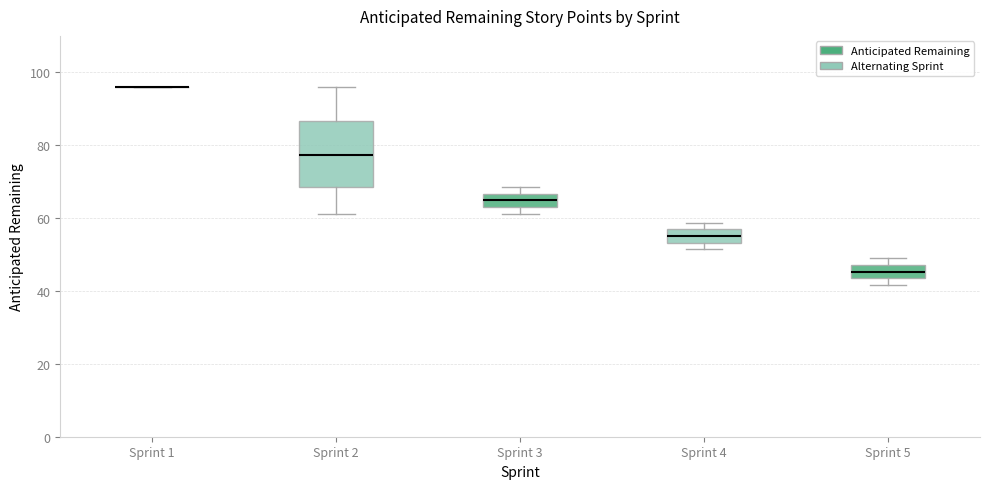

Which box is the tallest, from its lower edge to its upper edge?

Sprint 2